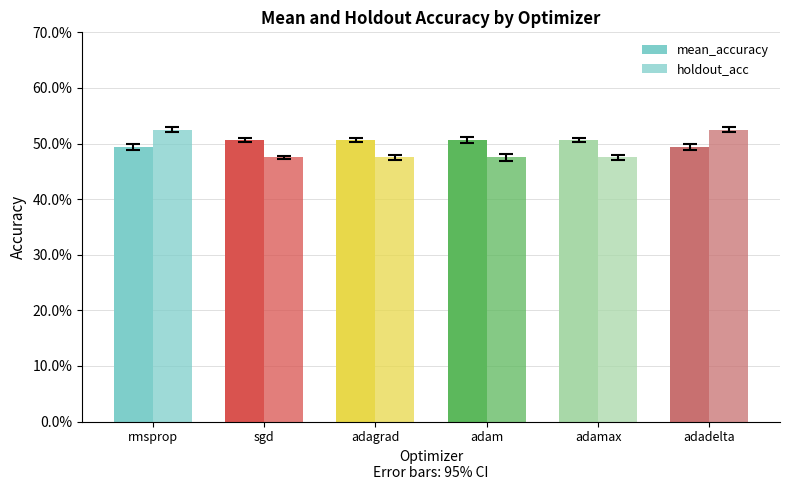

Is it true that mean_accuracy equals 0.5 at sgd?

True